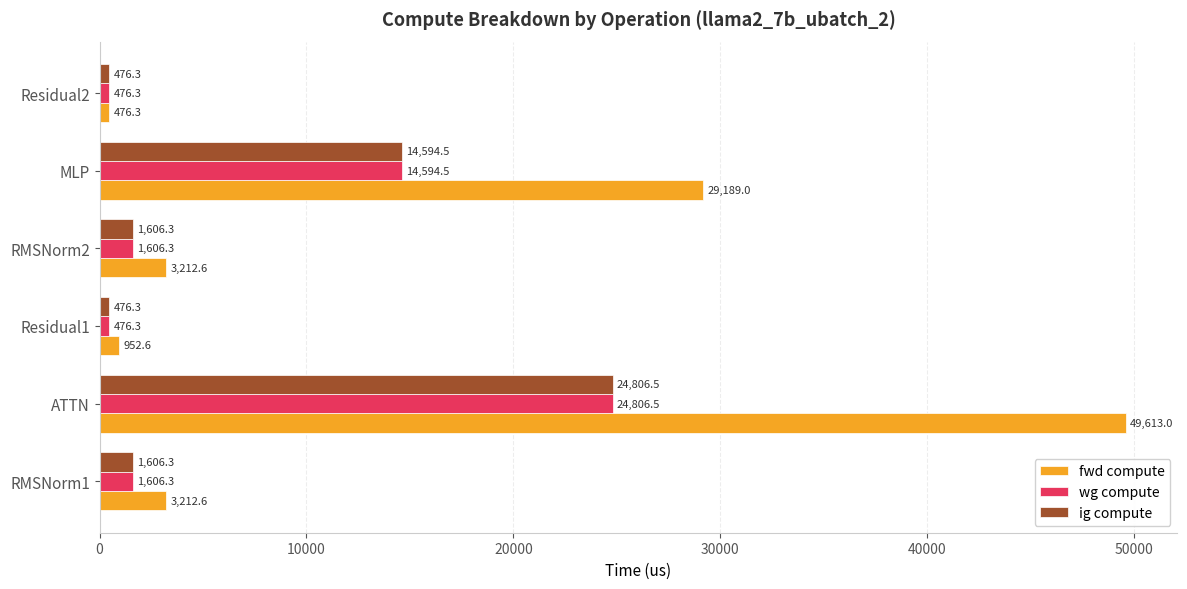

What value does the ig compute series have at ATTN?

24806.5